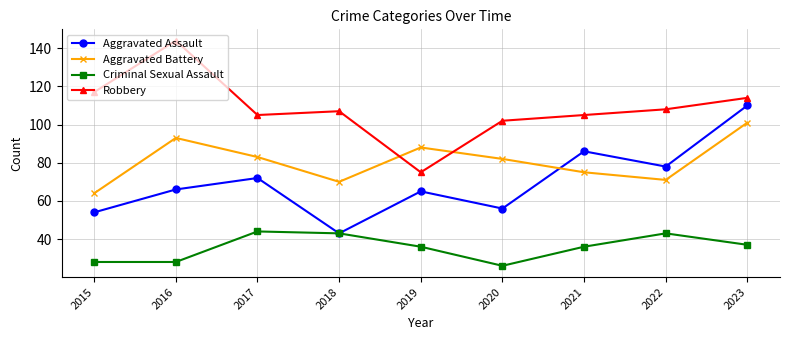

List the series in order of their peak value, highest first.

Robbery, Aggravated Assault, Aggravated Battery, Criminal Sexual Assault